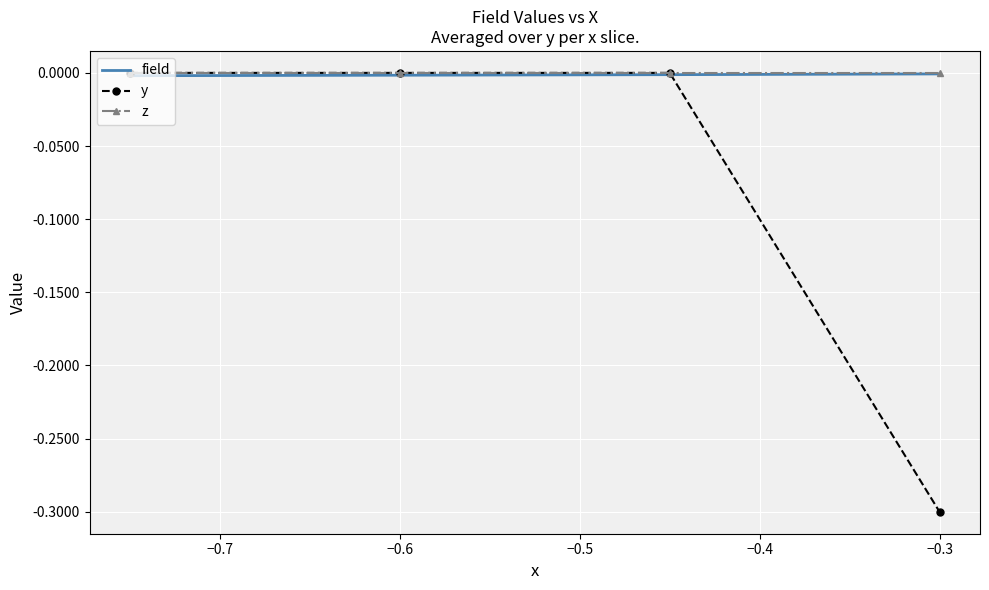

Which series has the largest range (max minus min)?

y